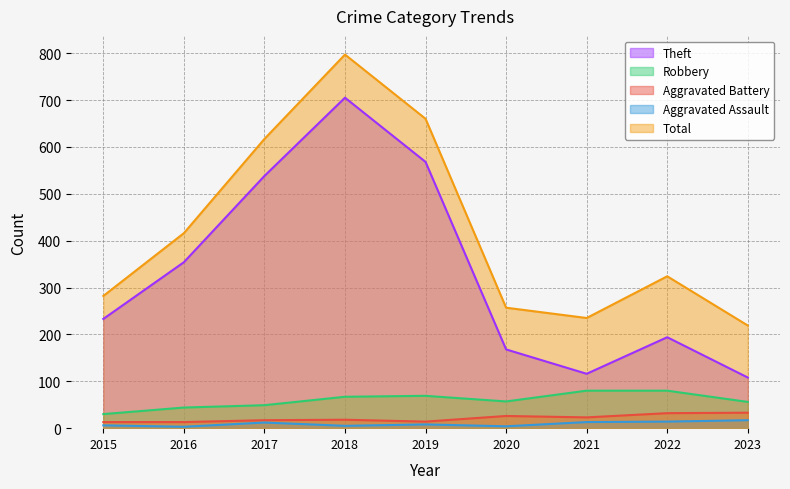

What is the value of the Aggravated Assault point at the 7th from the left?

13